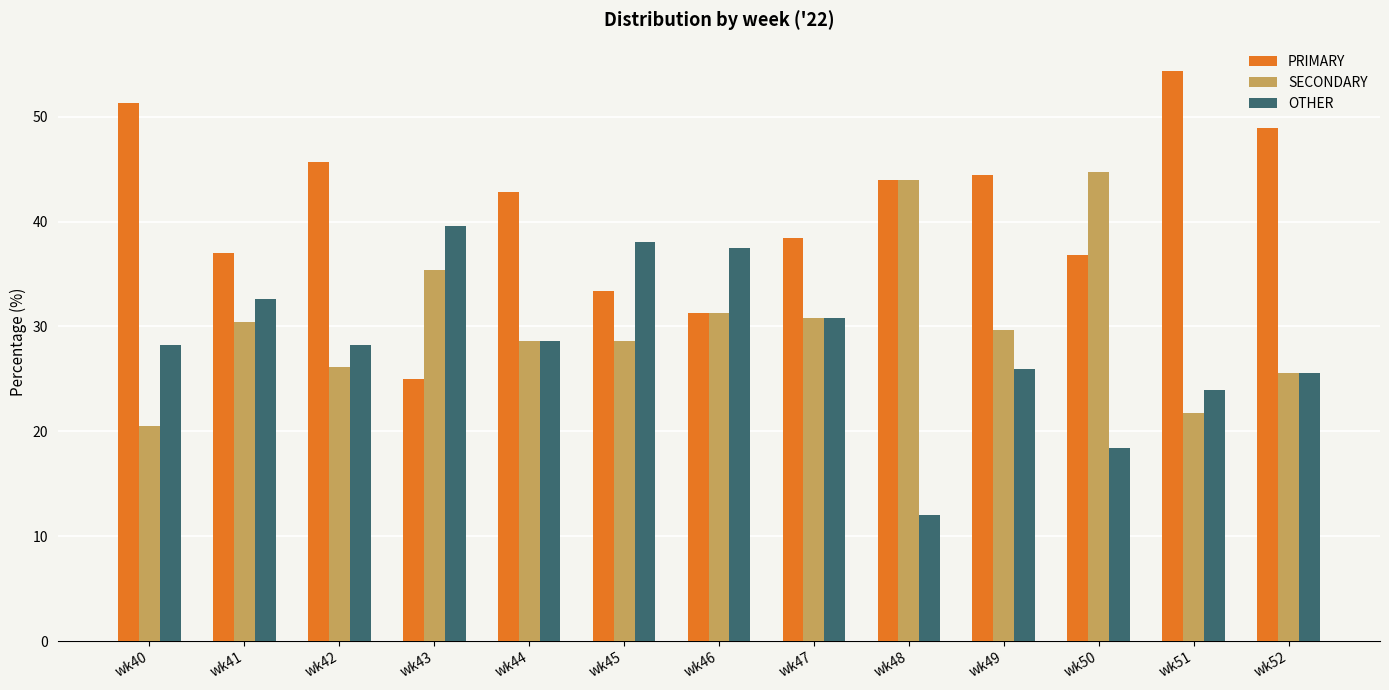

What is the difference between the highest and lowest values at wk51?

32.6